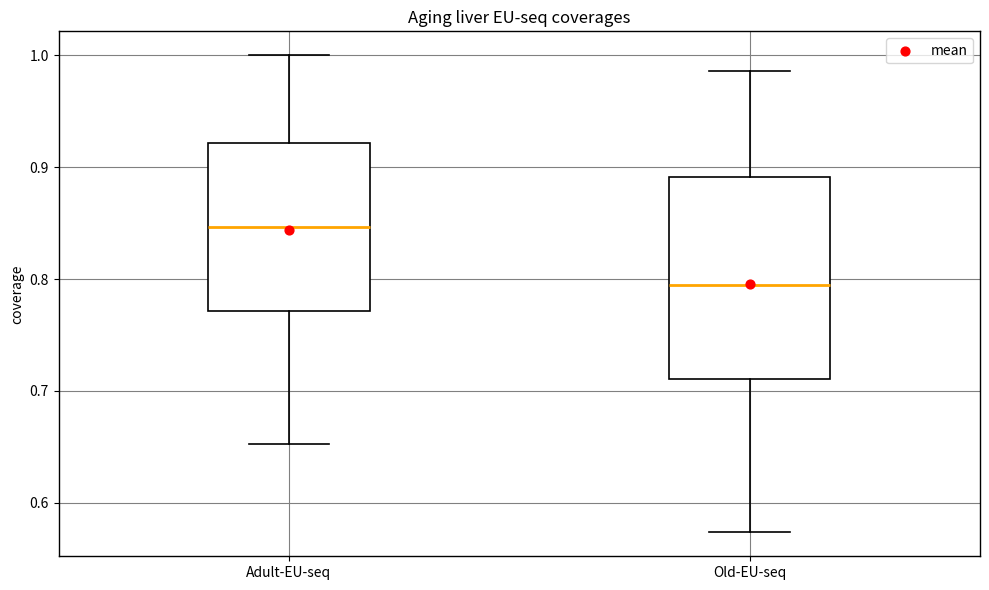

Which box is the tallest, from its lower edge to its upper edge?

Old-EU-seq